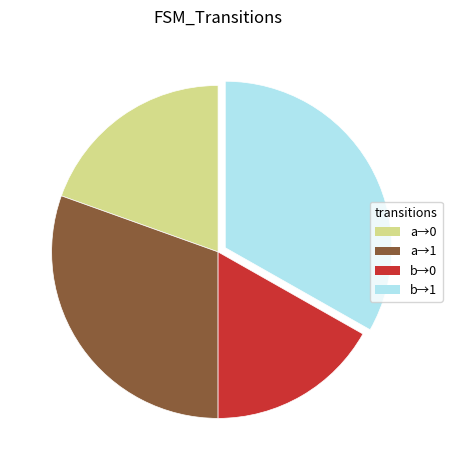

Is there any slice that represents more than half of the pie?

No